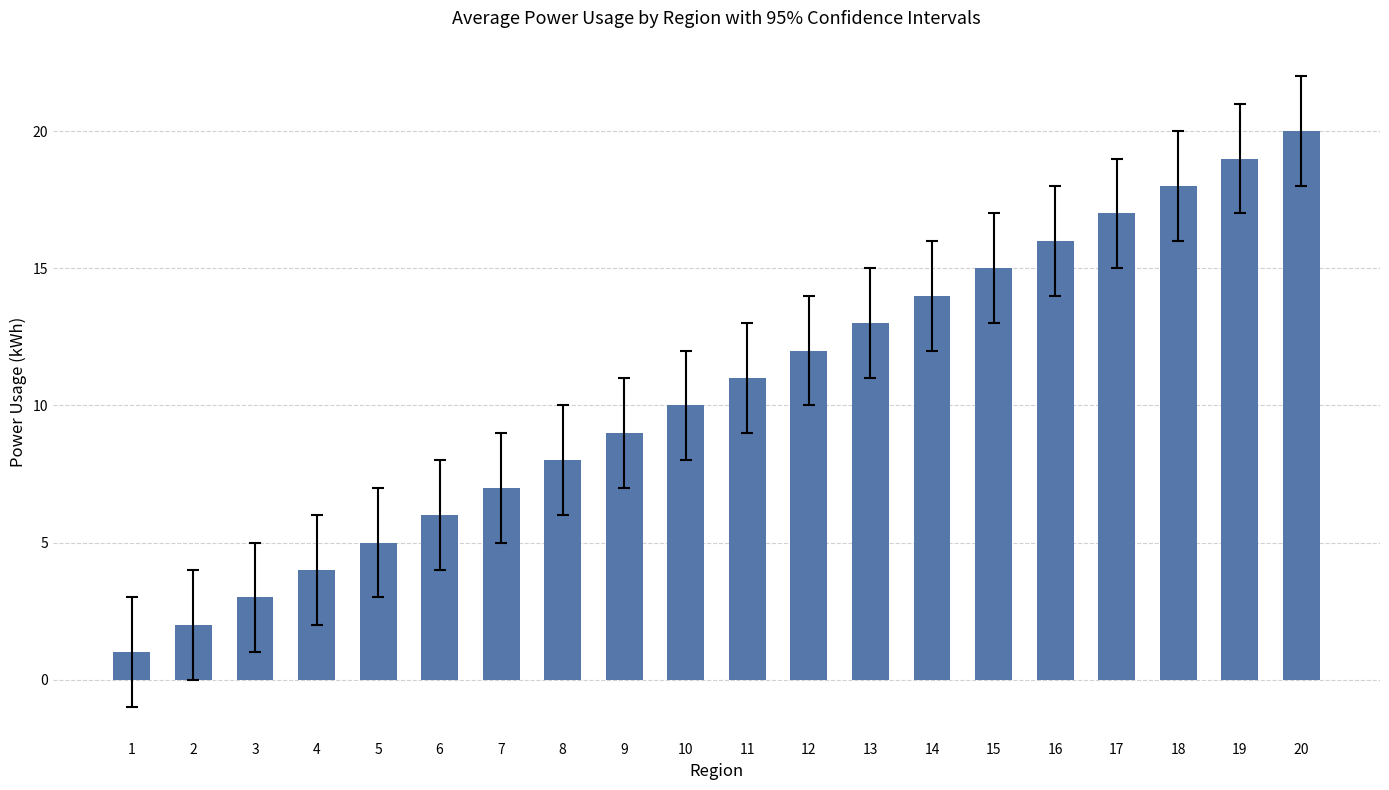

What is the change in value from 4 to 17?

+13